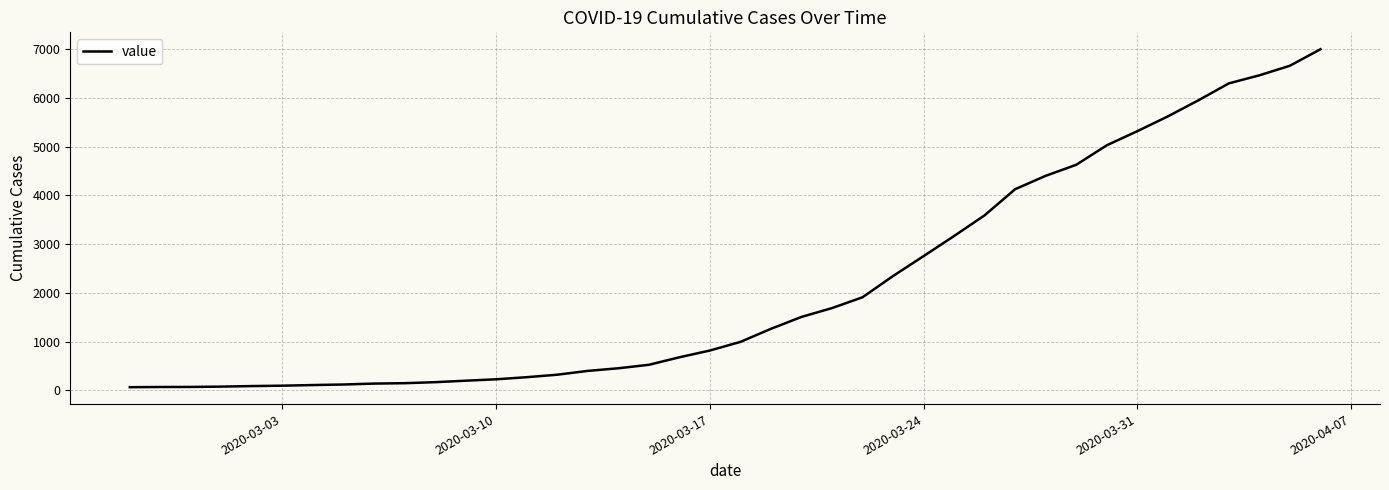

What is the greatest value displayed?

6995